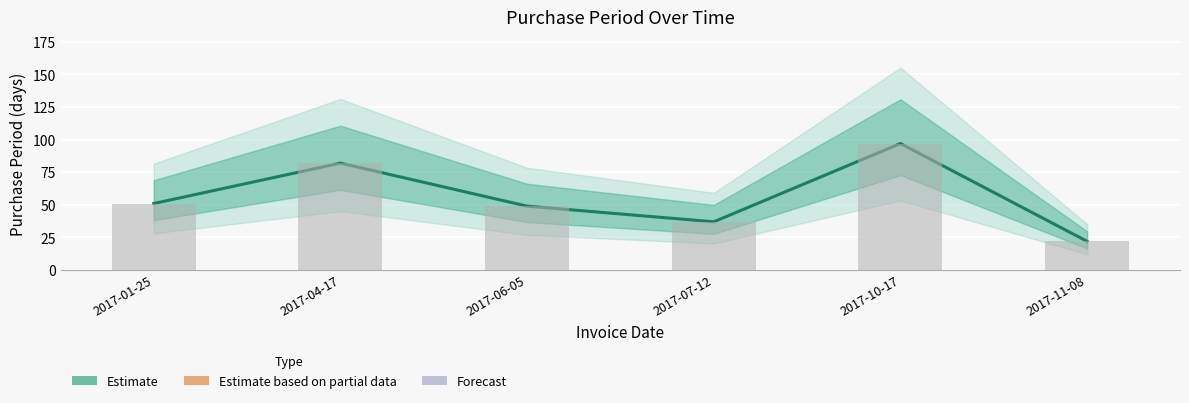

Reading left to right, what are all the values shown in this chart?

51	82	49	37	97	22